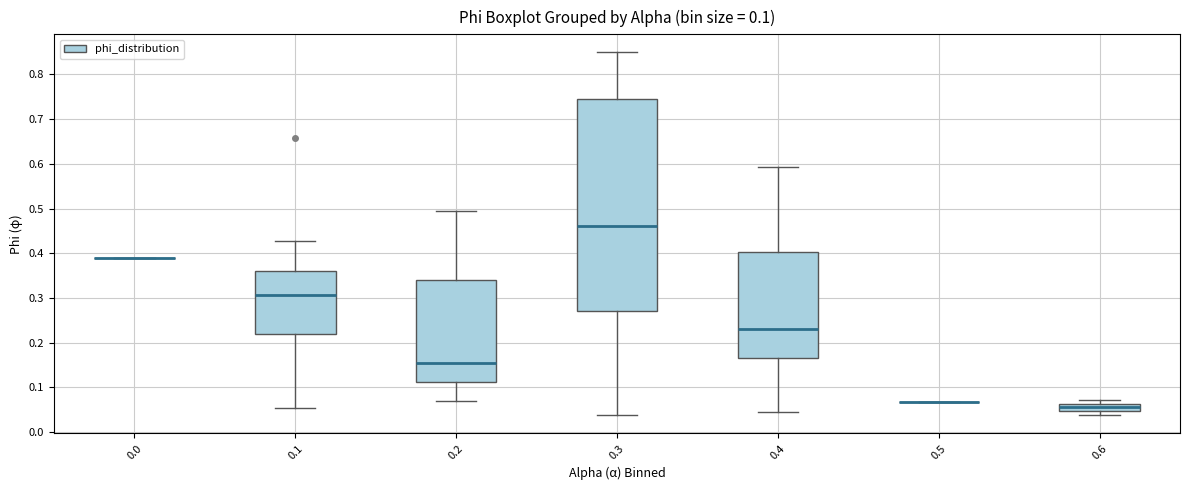

Which box is the tallest, from its lower edge to its upper edge?

0.3